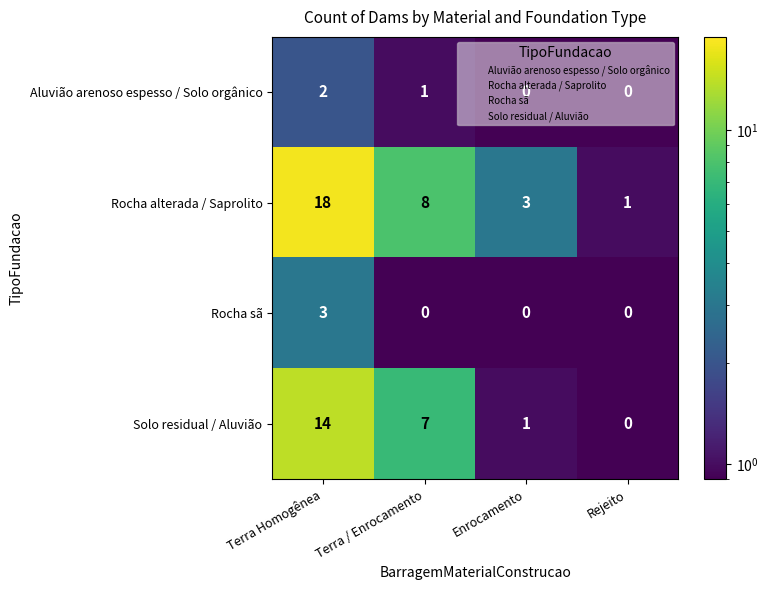

The value of Aluvião arenoso espesso / Solo orgânico at Enrocamento is 0. True or false?

True